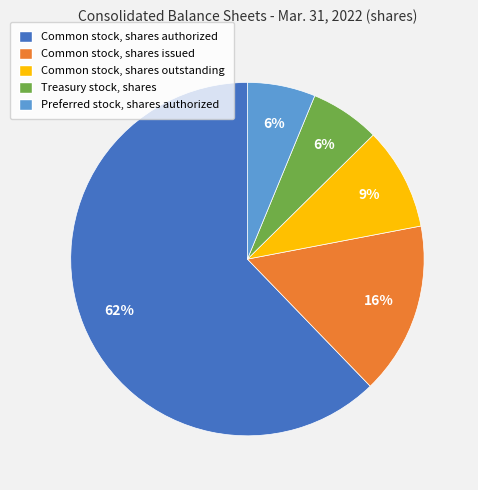

To the nearest percent, what is the average slice percentage?

20%